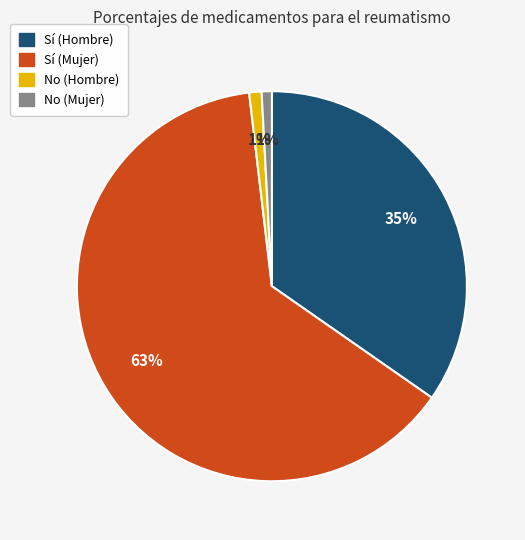

To the nearest percent, what is the average slice percentage?

25%